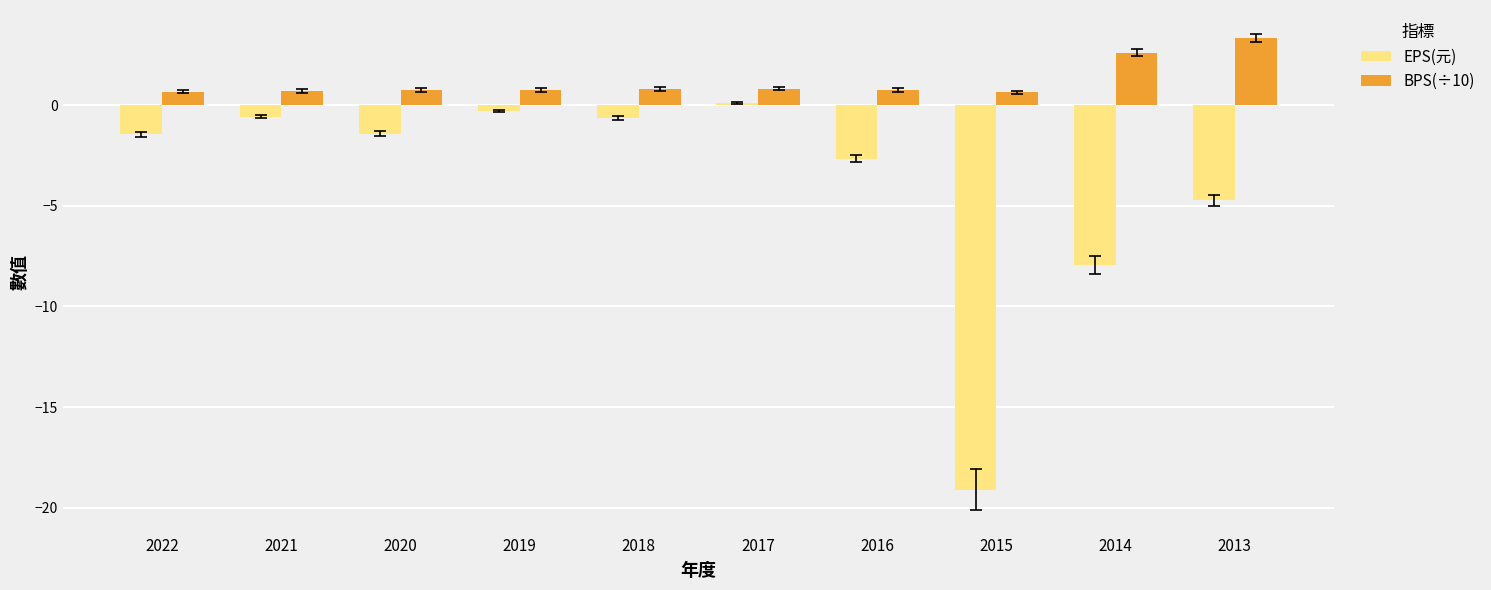

At which category is the sum across all series the highest?

2017